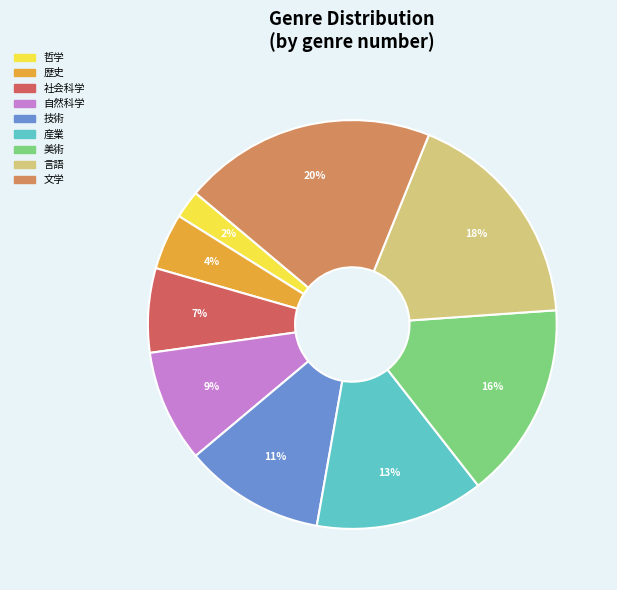

Is there a majority slice in this chart?

No